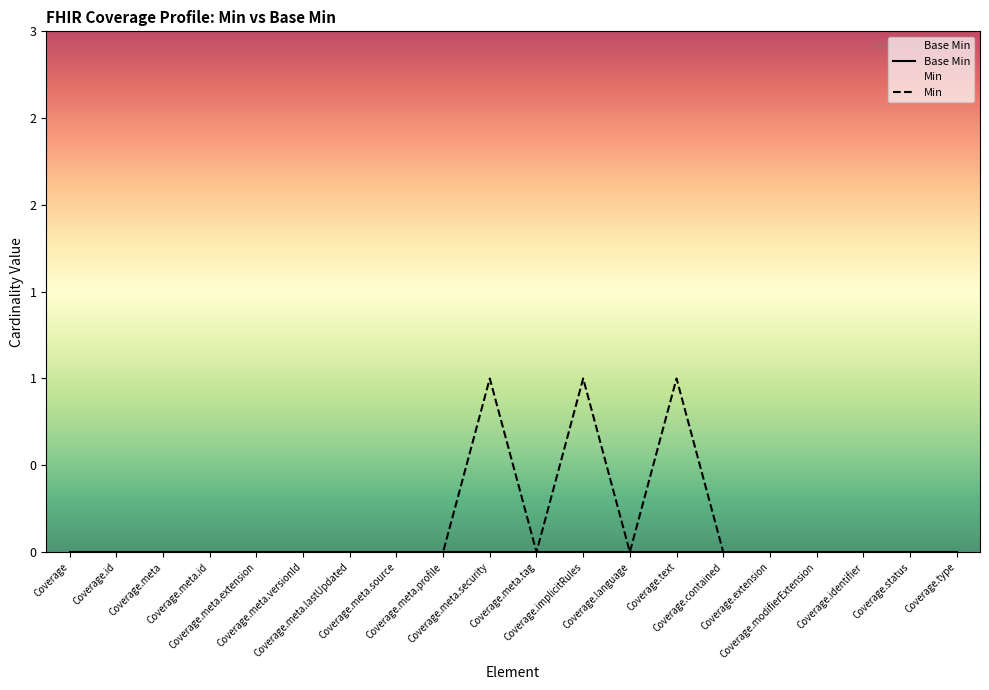

Reading left to right, transcribe all the data shown in this chart.

0	0	0	0	0	0	0	0	0	1	0	1	0	1	0	0	0	0	0	0